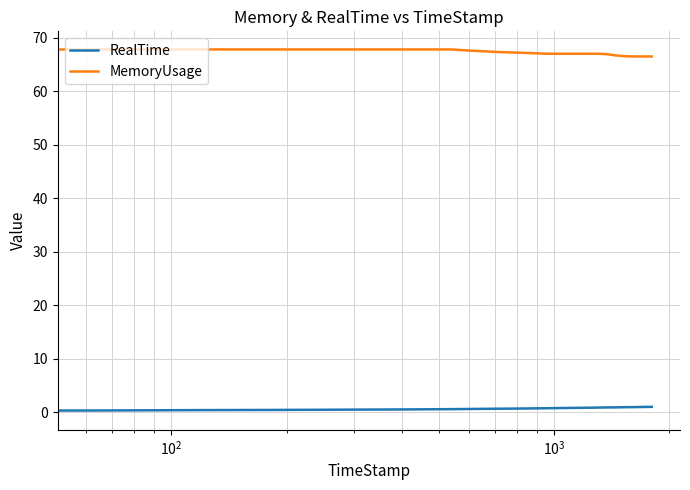

What is the highest value of the MemoryUsage series?

67.8